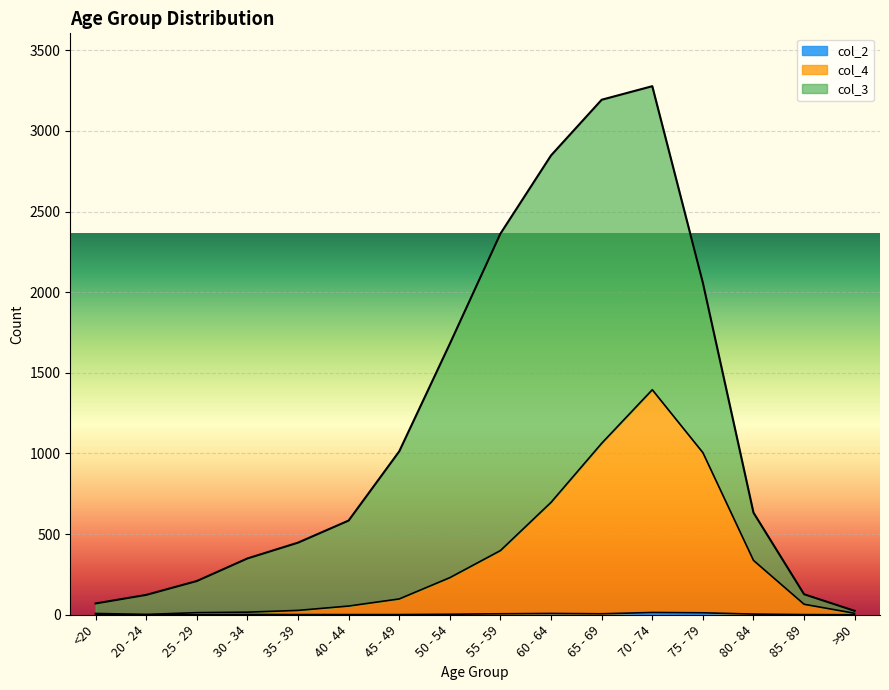

Where is the first local maximum for col_2?

30 - 34